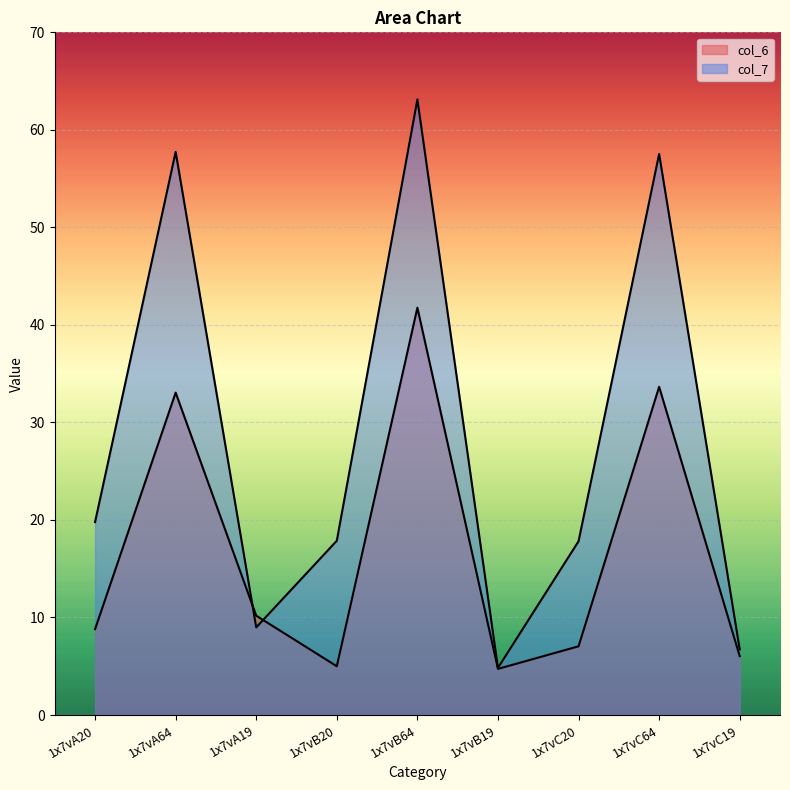

Which category has the highest value in the col_7 series?

1x7vB64